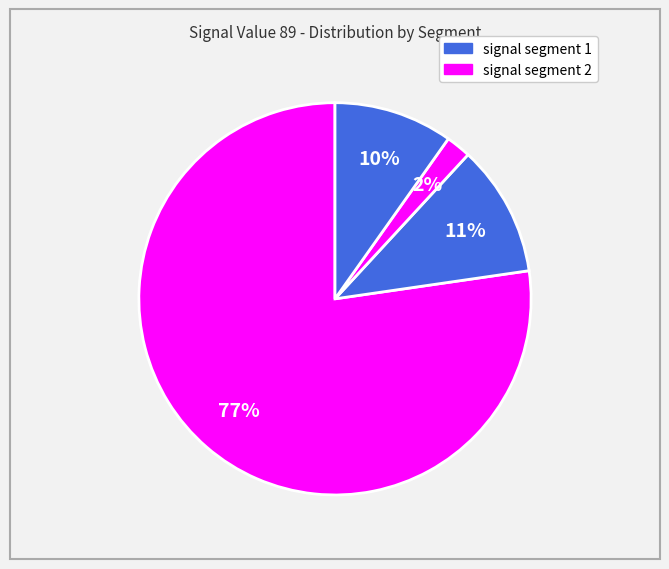

Count the number of slices in the pie.

4